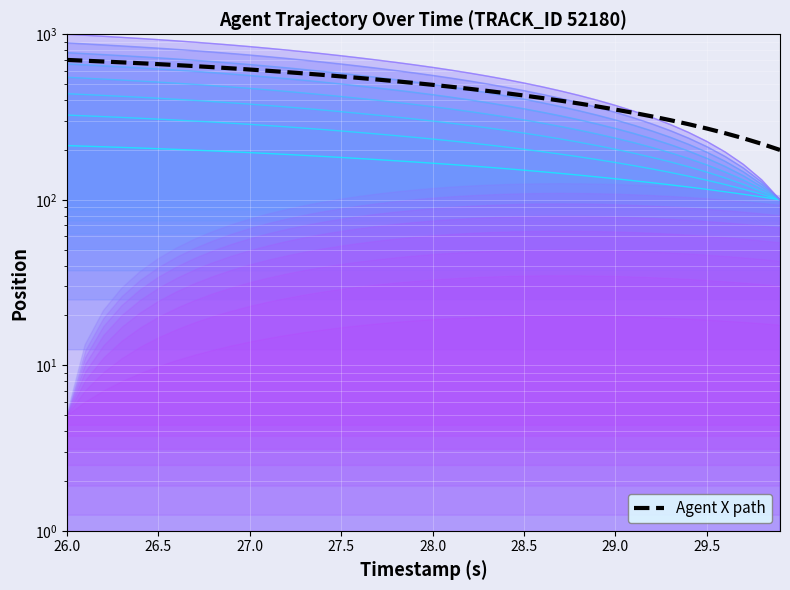

What is the value of the 27th point from the left?

147.7